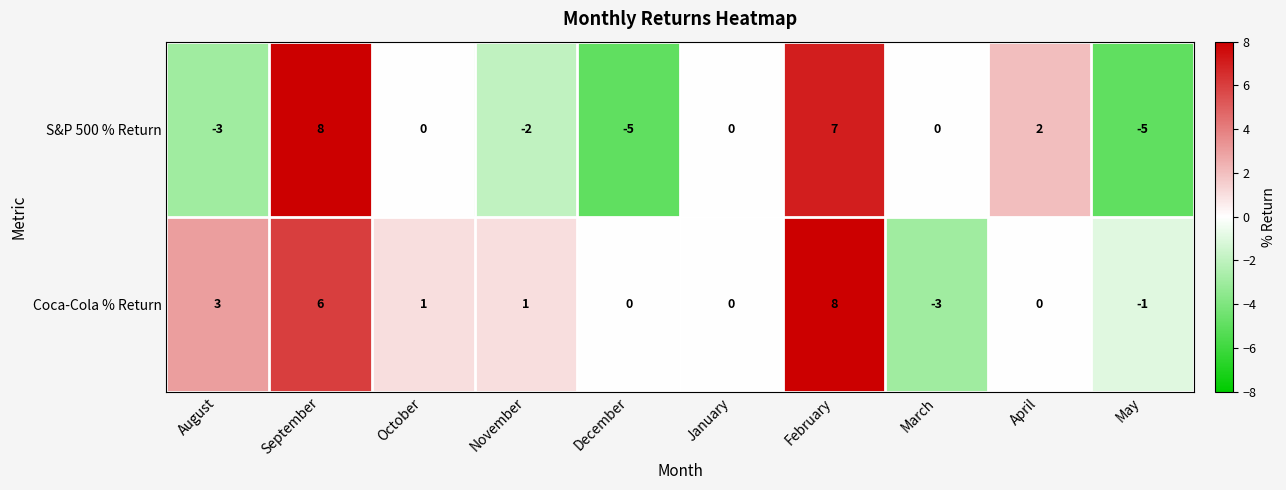

At which label does S&P 500 % Return first exceed 0?

September